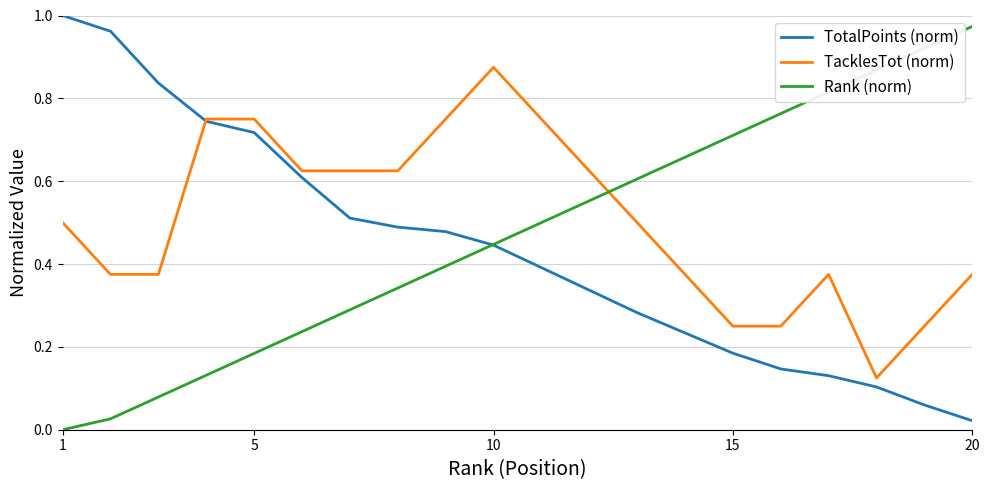

How many lines are shown in the chart?

3